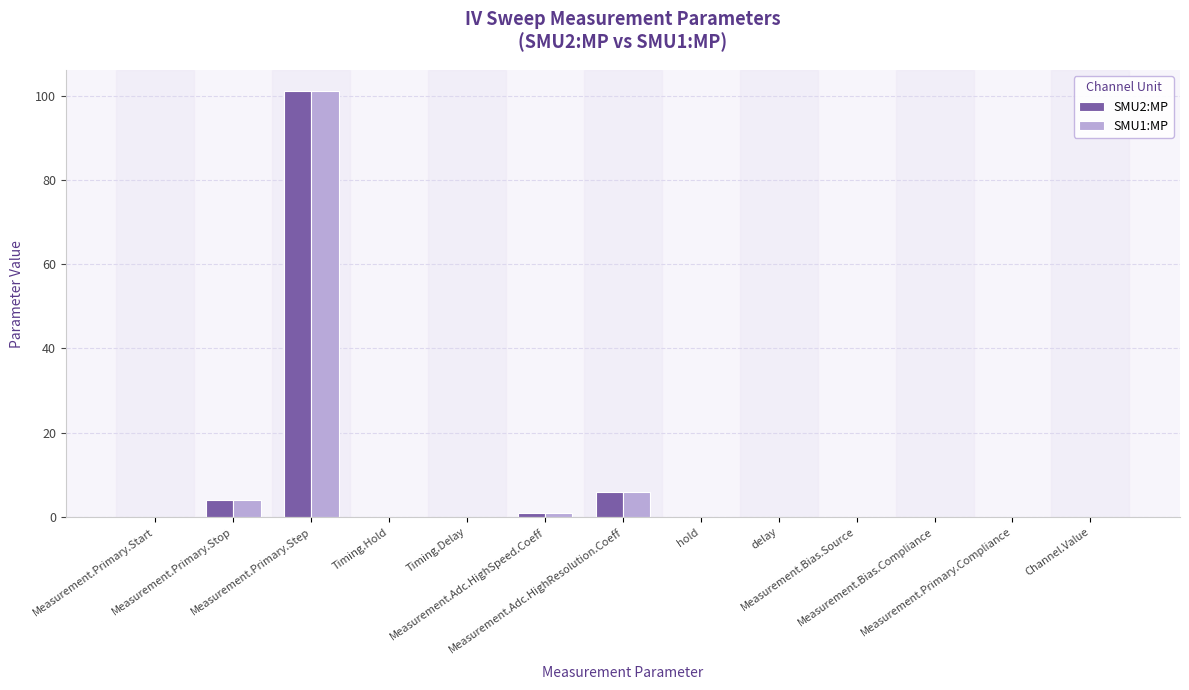

What is the sum of all SMU2:MP values?

112.0